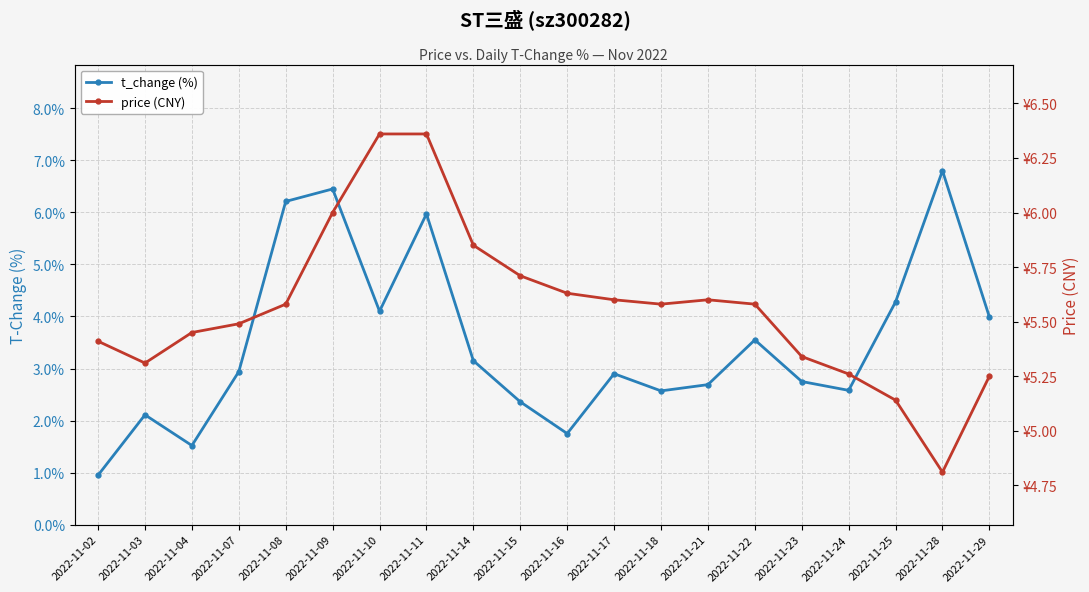

Which label corresponds to the largest value in the chart?

2022-11-28